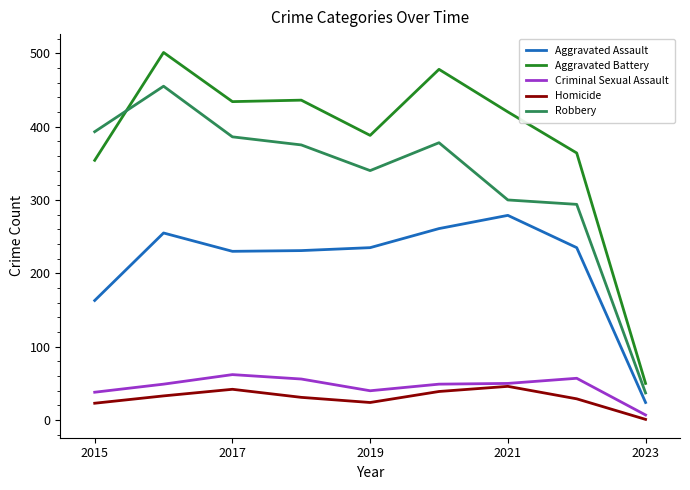

True or false: Aggravated Assault and Criminal Sexual Assault cross at least once.

False